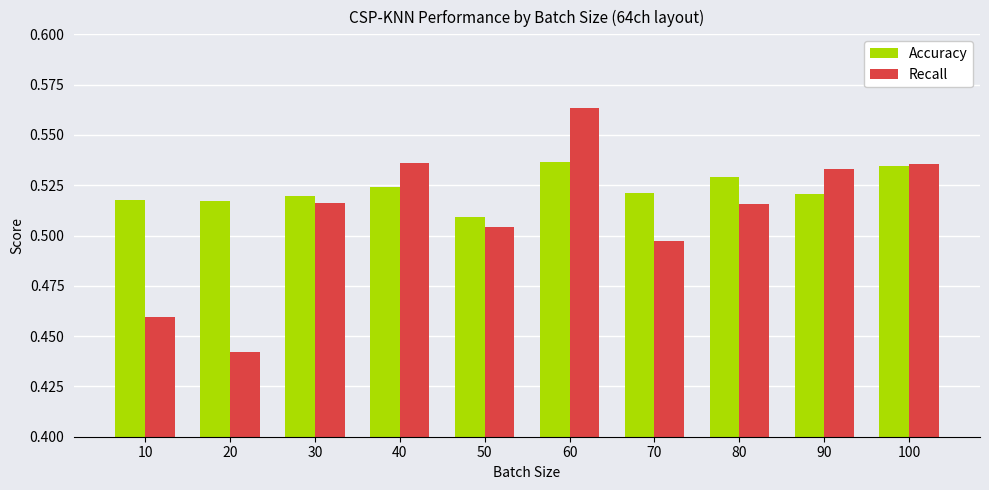

Where is Recall nearest to the value 0?

20